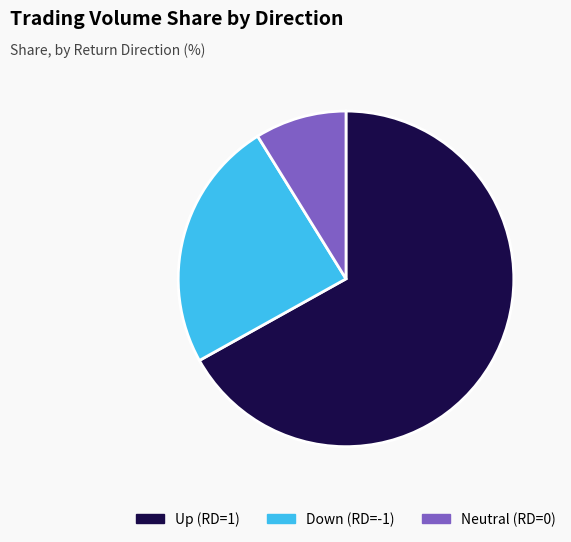

What is the largest slice in the pie chart?

Up (RD=1)